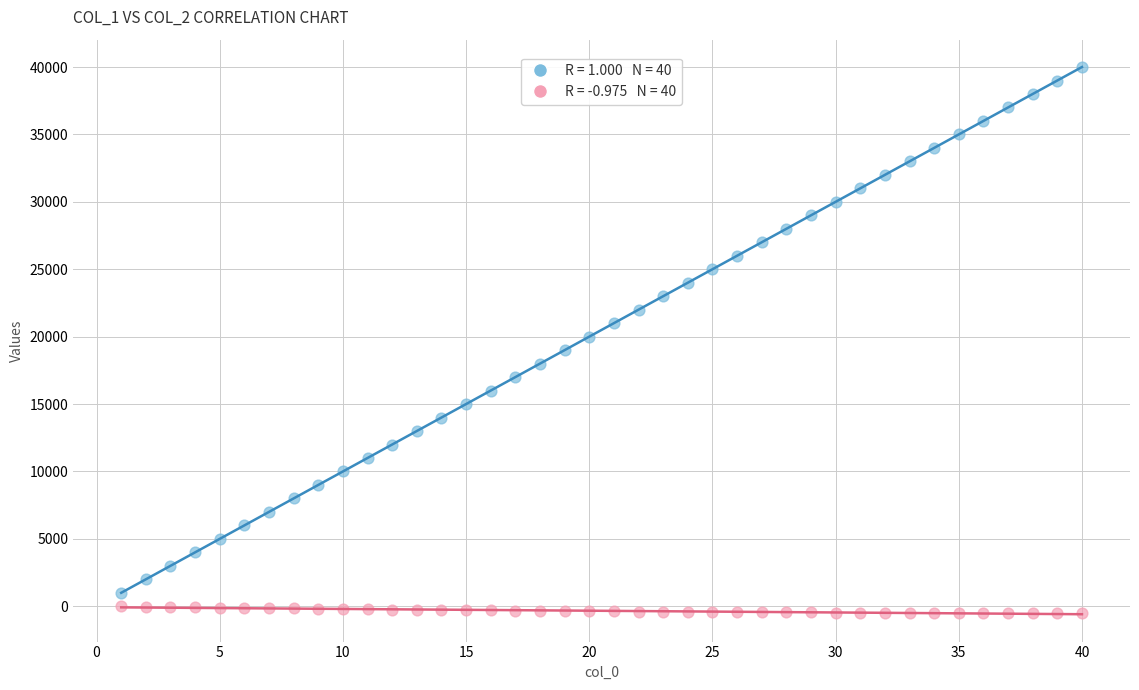

Across all data points, what is the range of Y values (max minus min)?

40525.9